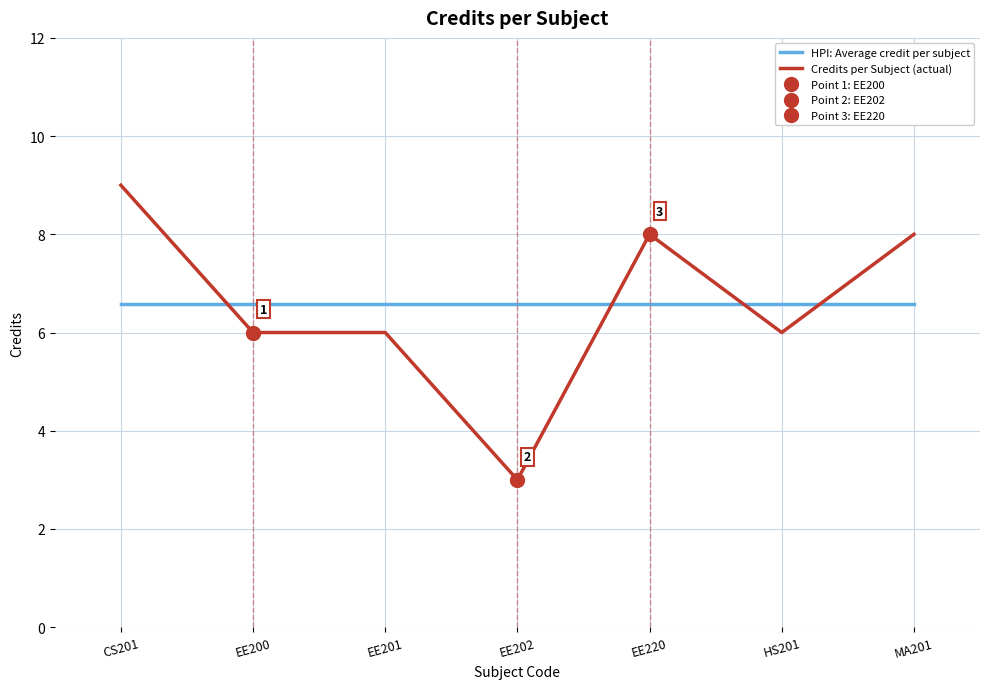

The Credits per Subject (actual) series shows 8.0 at MA201. True or false?

True